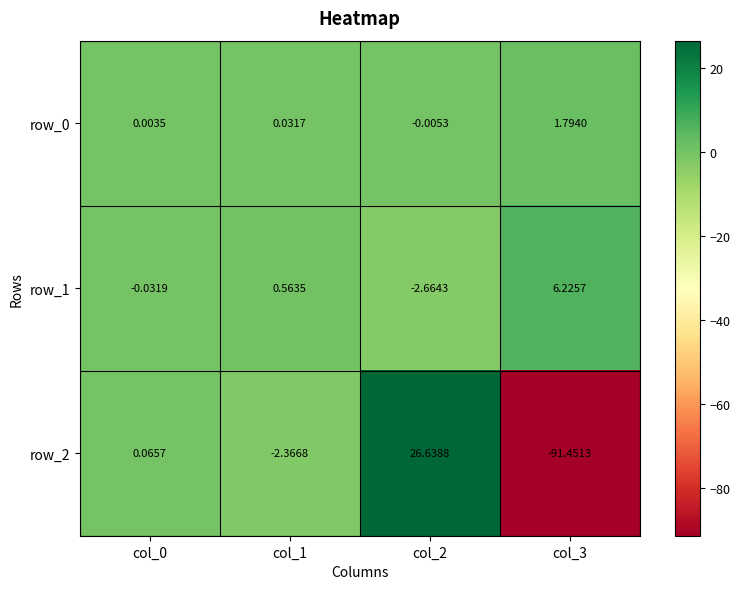

Is the value of row_0 at col_0 greater than the value of row_2 at col_3?

Yes